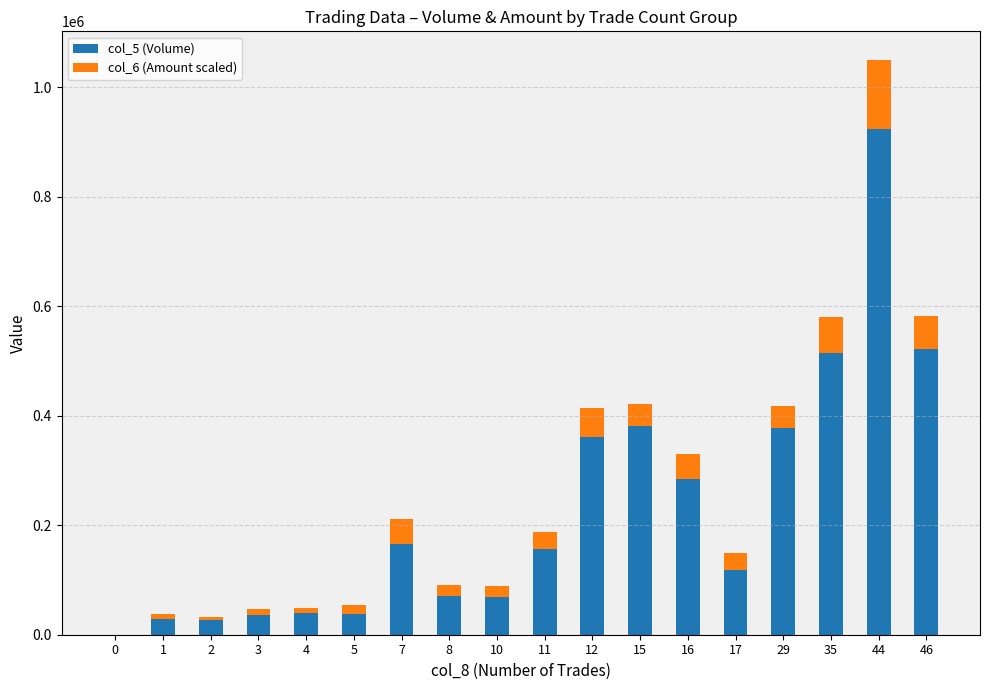

The value of col_5 (Volume) at 7 is 165000. True or false?

True